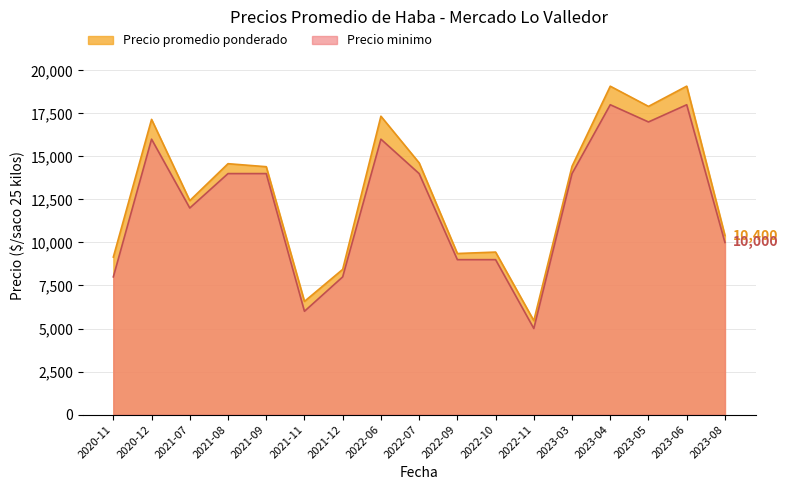

True or false: Precio promedio ponderado and Precio minimo intersect in this chart.

False